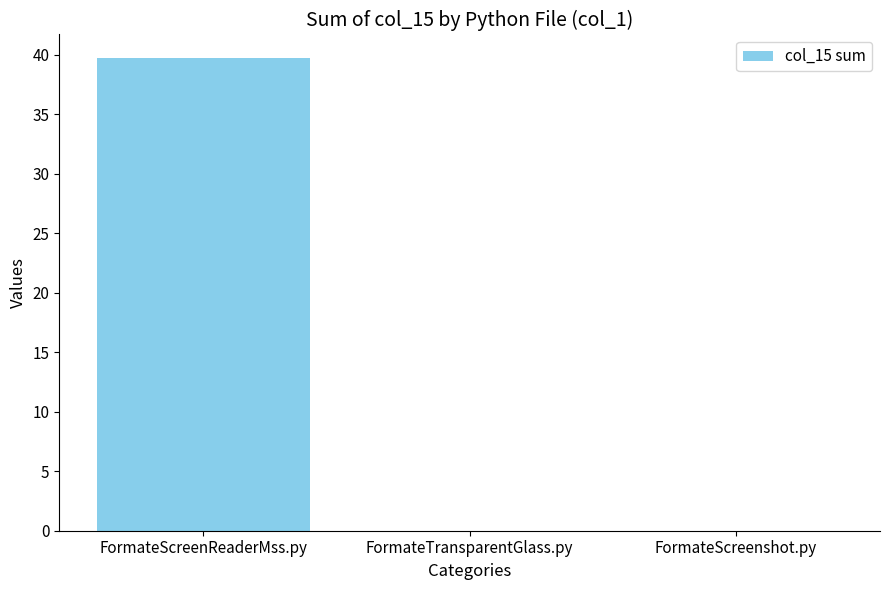

At which category does the chart reach its peak across all series?

FormateScreenReaderMss.py